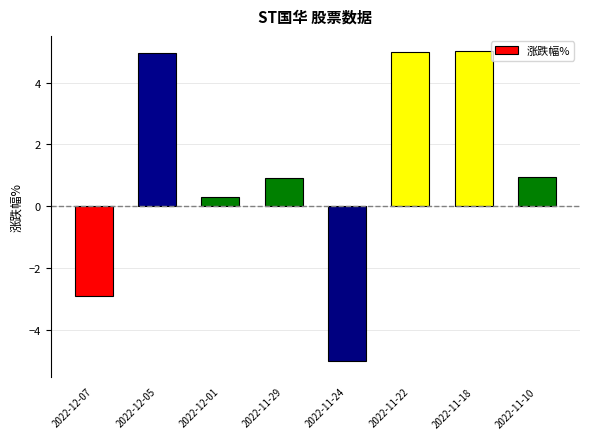

How many negative values are there?

2